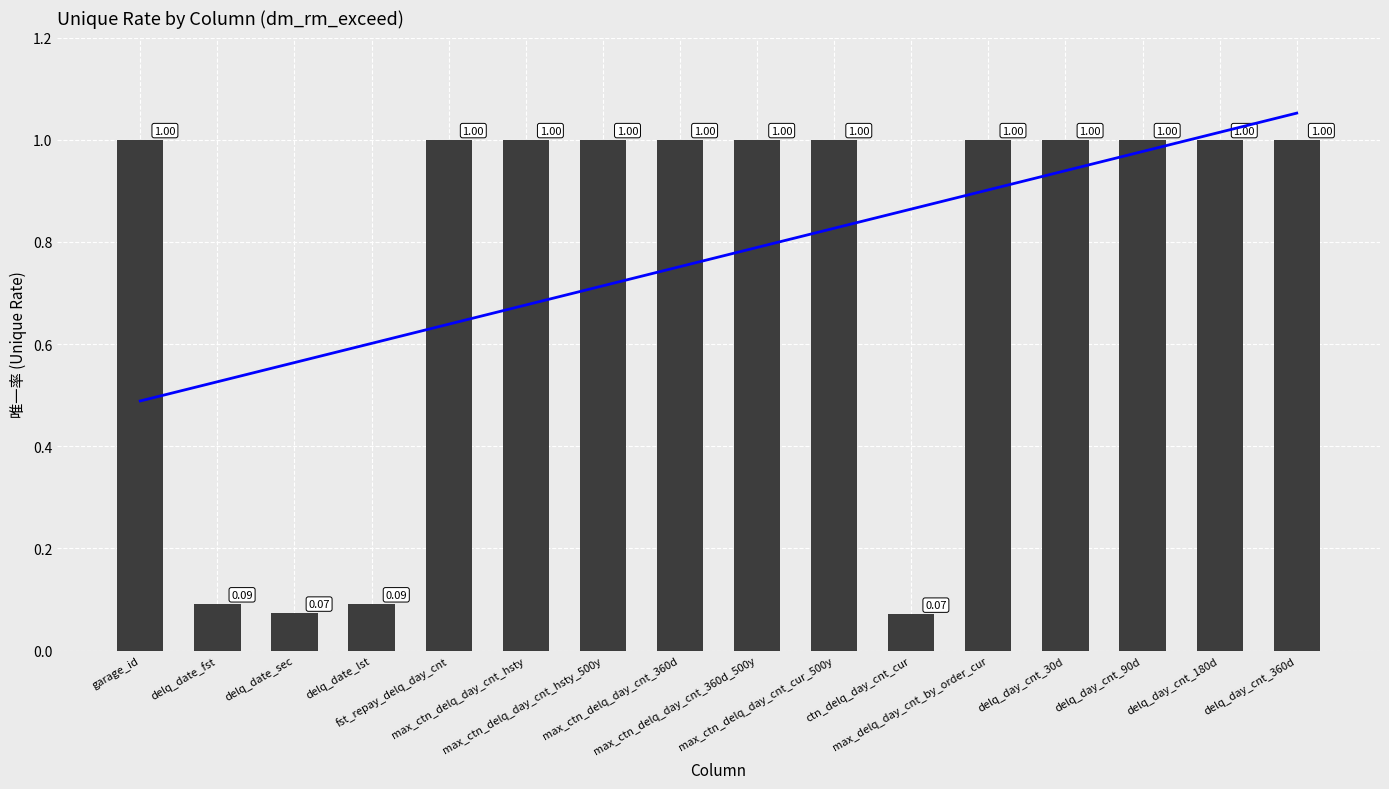

Reading left to right, list all the values displayed in this chart.

garage_id=1.0	delq_date_fst=0.1	delq_date_sec=0.1	delq_date_lst=0.1	fst_repay_delq_day_cnt=1.0	max_ctn_delq_day_cnt_hsty=1.0	max_ctn_delq_day_cnt_hsty_500y=1.0	max_ctn_delq_day_cnt_360d=1.0	max_ctn_delq_day_cnt_360d_500y=1.0	max_ctn_delq_day_cnt_cur_500y=1.0	ctn_delq_day_cnt_cur=0.1	max_delq_day_cnt_by_order_cur=1.0	delq_day_cnt_30d=1.0	delq_day_cnt_90d=1.0	delq_day_cnt_180d=1.0	delq_day_cnt_360d=1.0